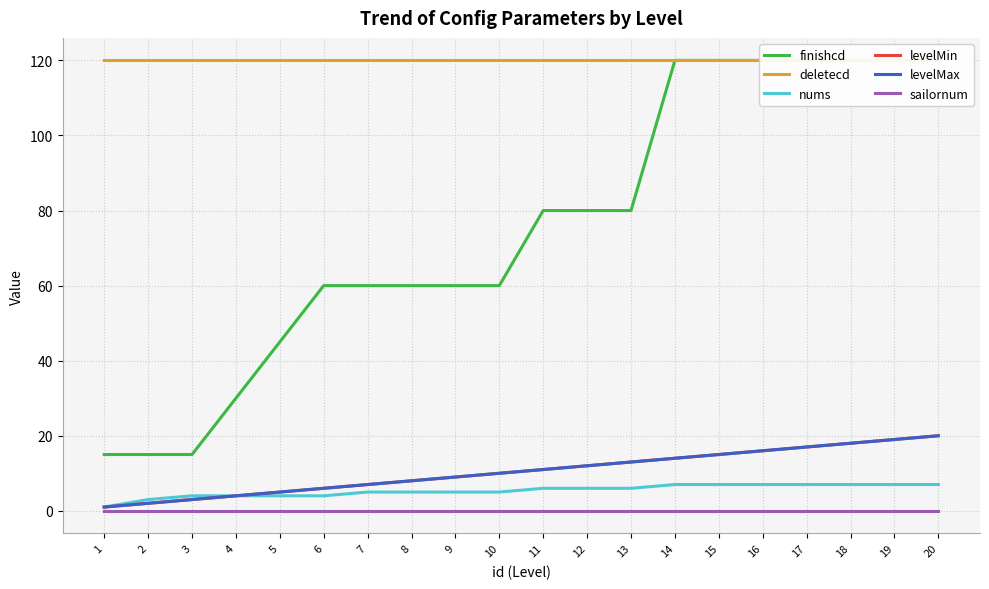

True or false: levelMax and levelMin cross at least once.

False